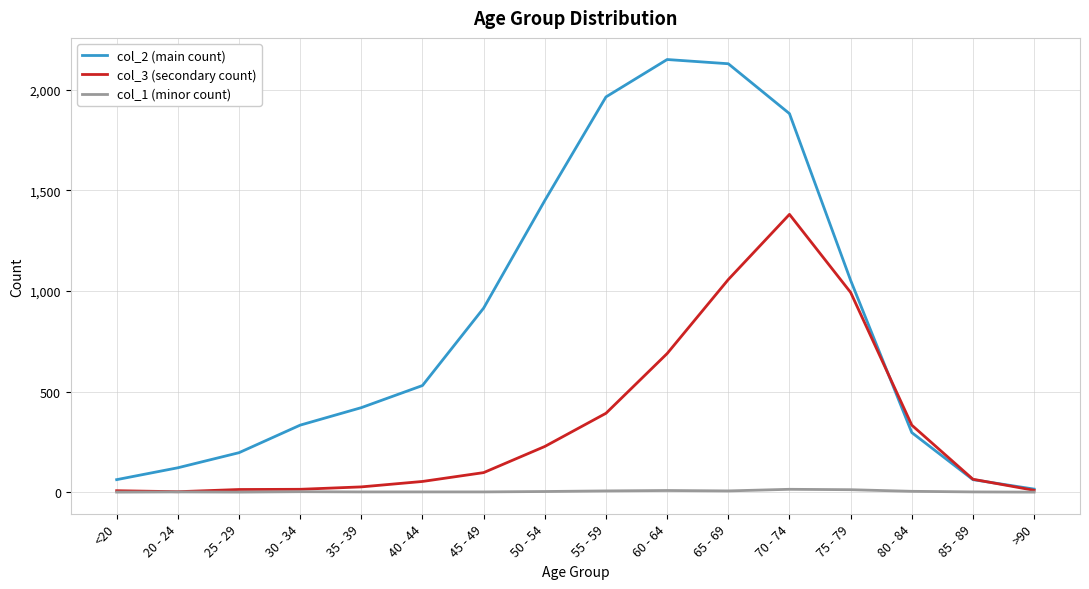

Read the col_1 (minor count) value at 60 - 64.

8